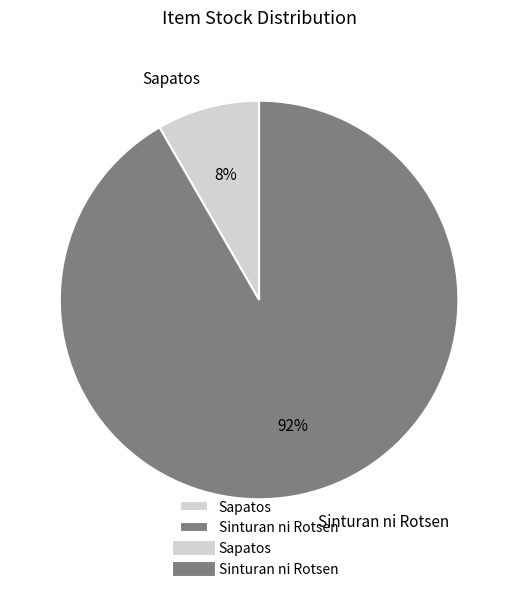

To the nearest percent, what is the average slice percentage?

50%